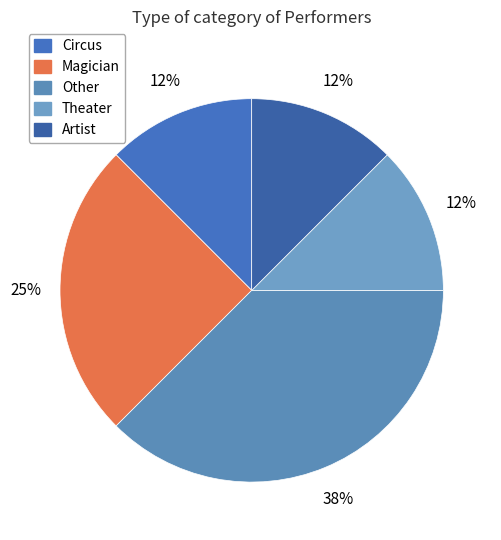

To the nearest percent, what is the difference between the Theater and Magician slice percentages?

12%